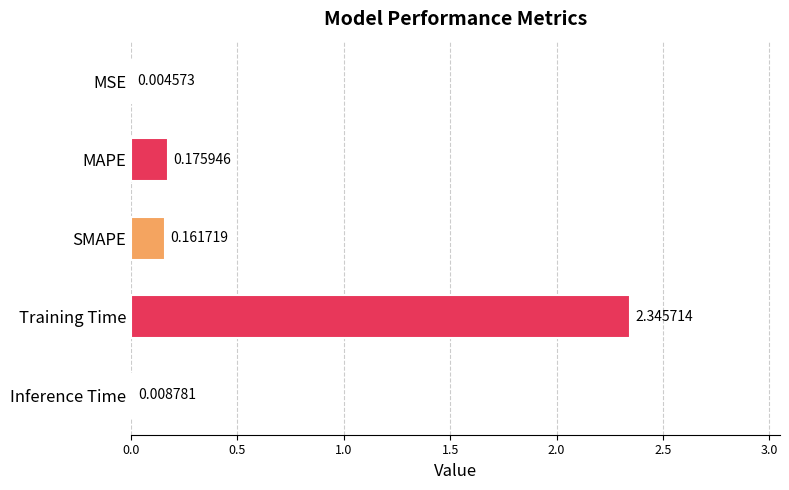

What is the sum of all values?

2.7